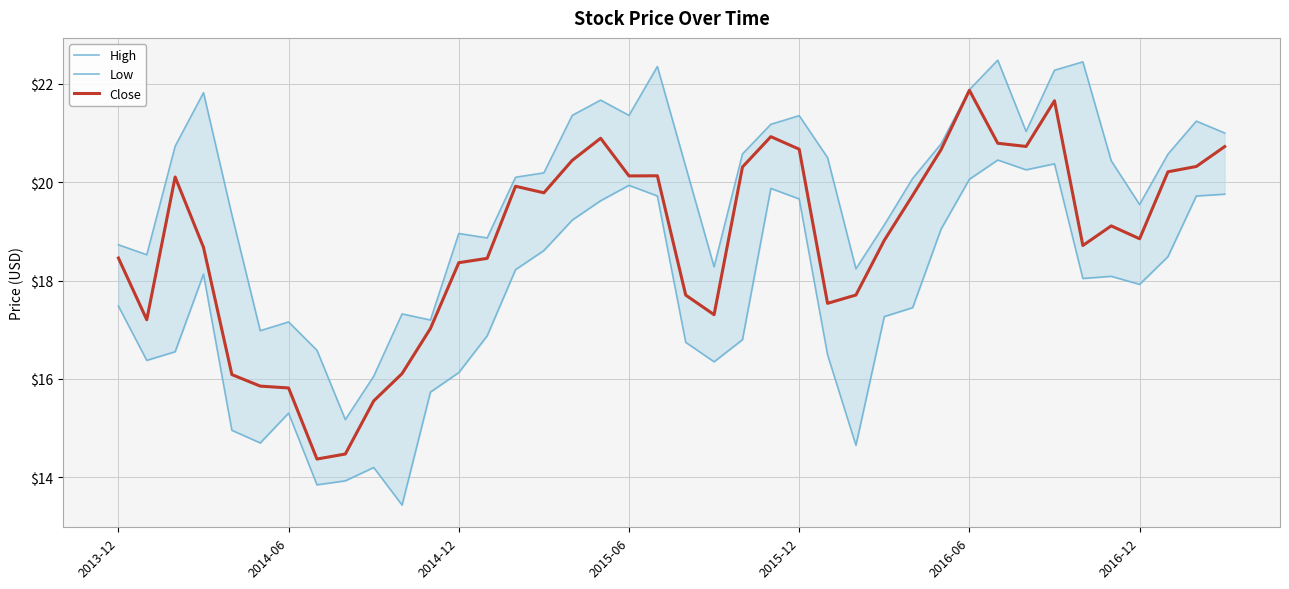

In Close, how many points are lower than both neighbors (excluding endpoints)?

9